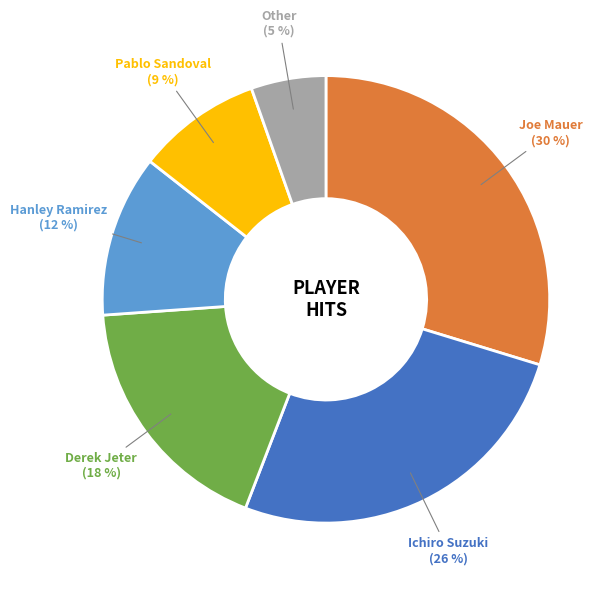

What is the ratio of the value at Ichiro Suzuki to the value at Derek Jeter?

1.4